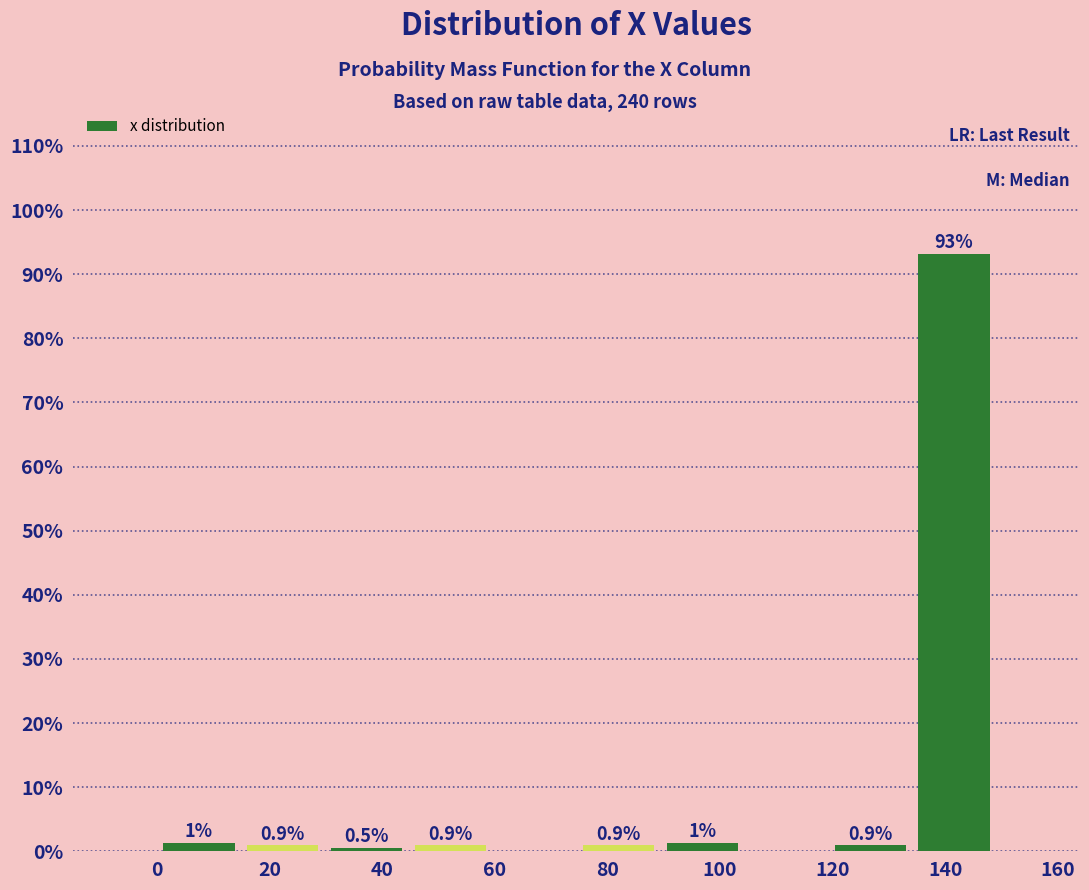

Which range on the x-axis has the tallest bar?

134 to 150